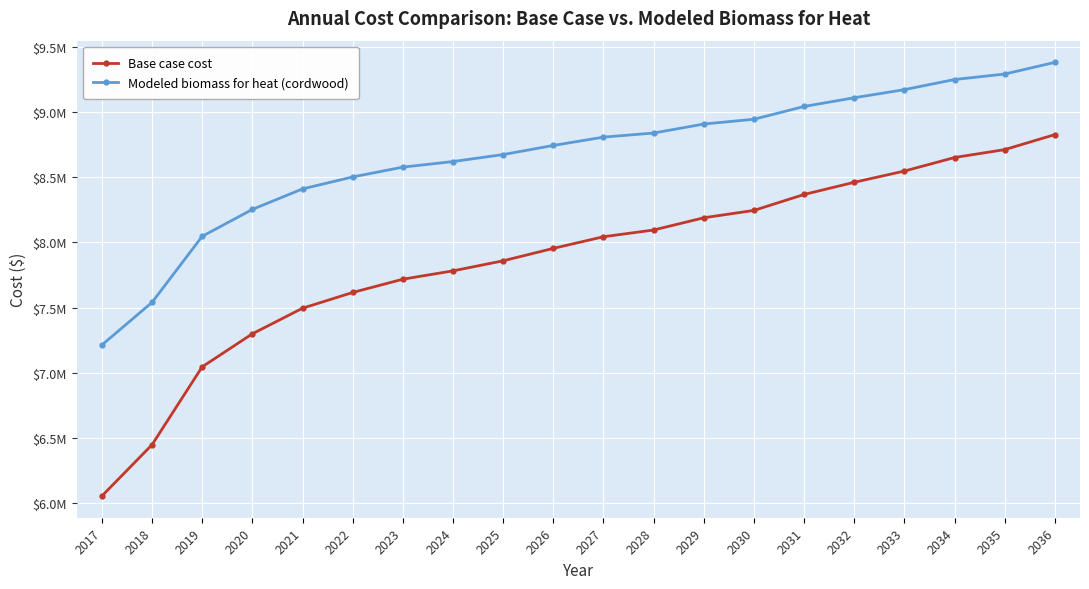

What is the approximate value of Base case cost at 2034?

8651270.3